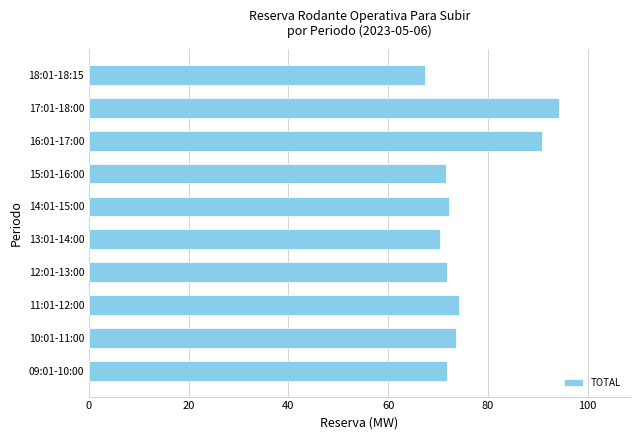

What is the change in value from 16:01-17:00 to 17:01-18:00?

+3.4